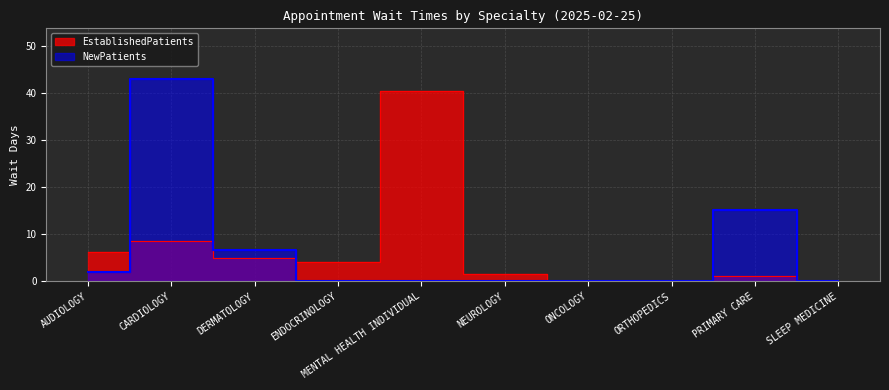

What is the maximum value shown in the chart?

43.0